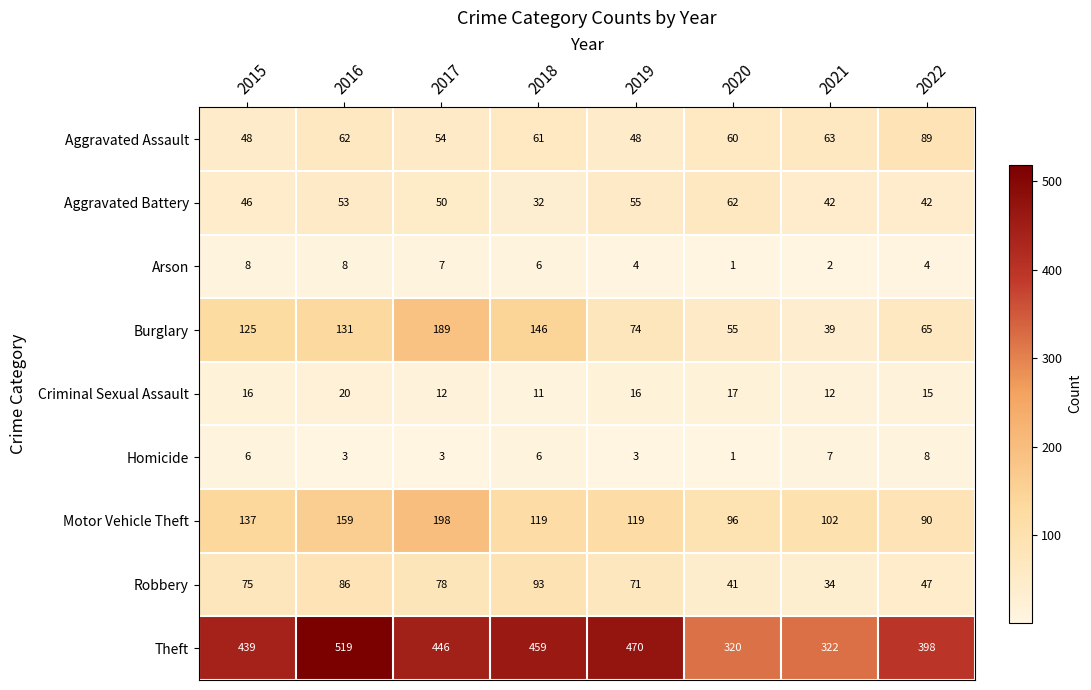

At which category is the sum across all series the highest?

2016